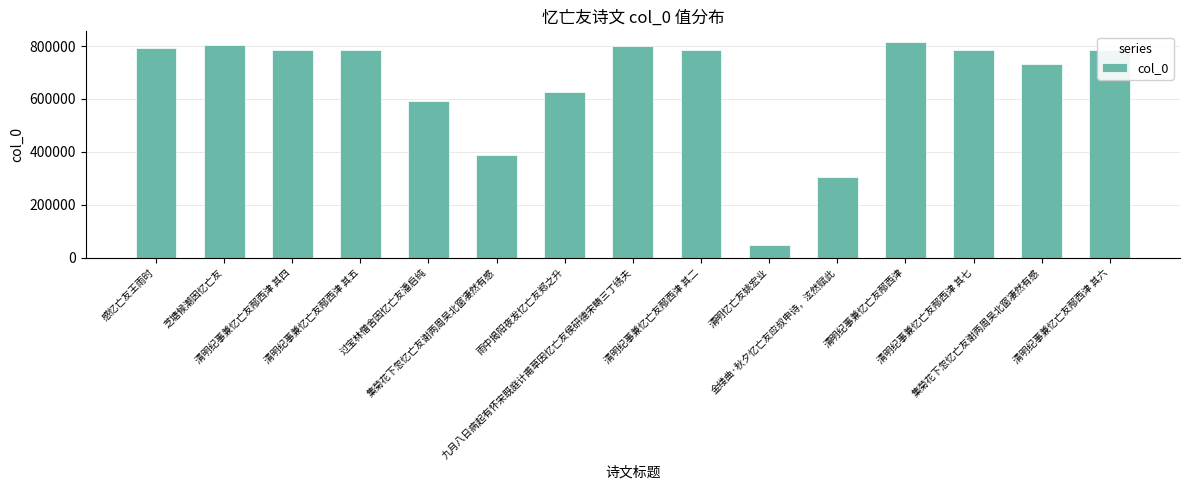

How many distinct data groups are displayed?

1